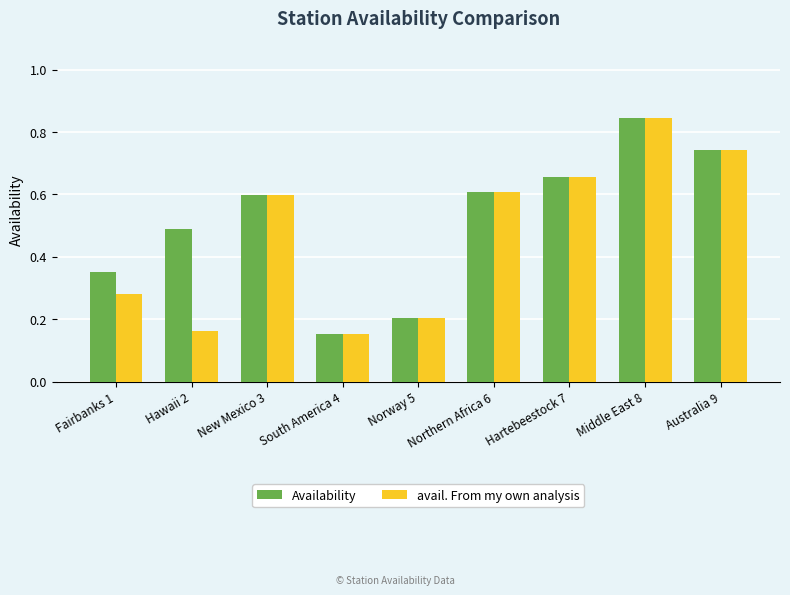

What is the average value of the Availability series?

0.5